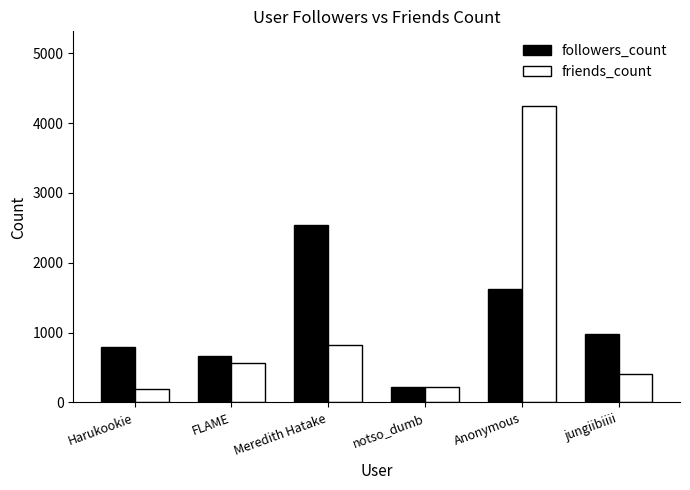

Does the chart contain any negative values?

No